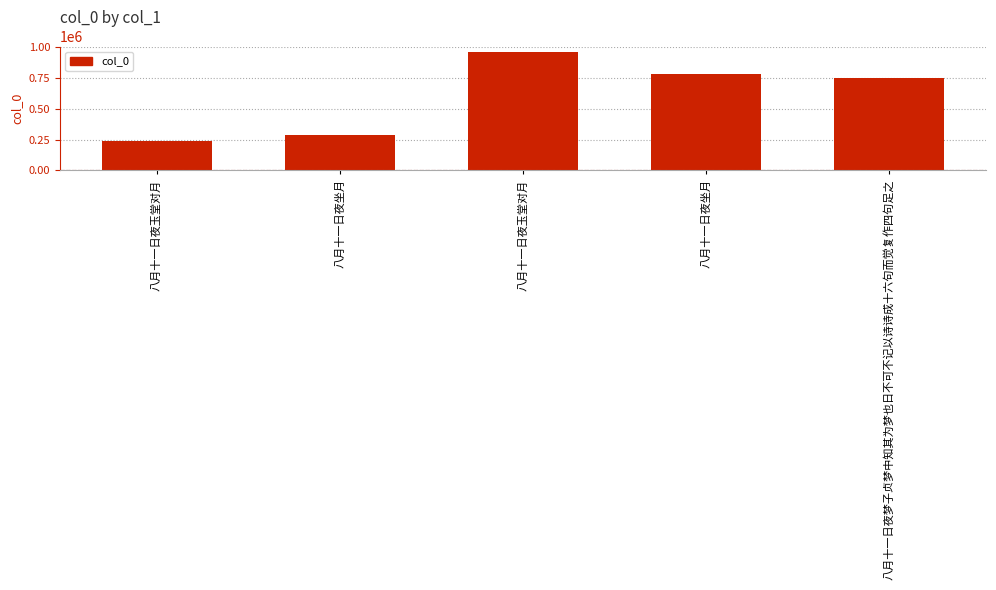

Does the chart contain stacked bars?

No